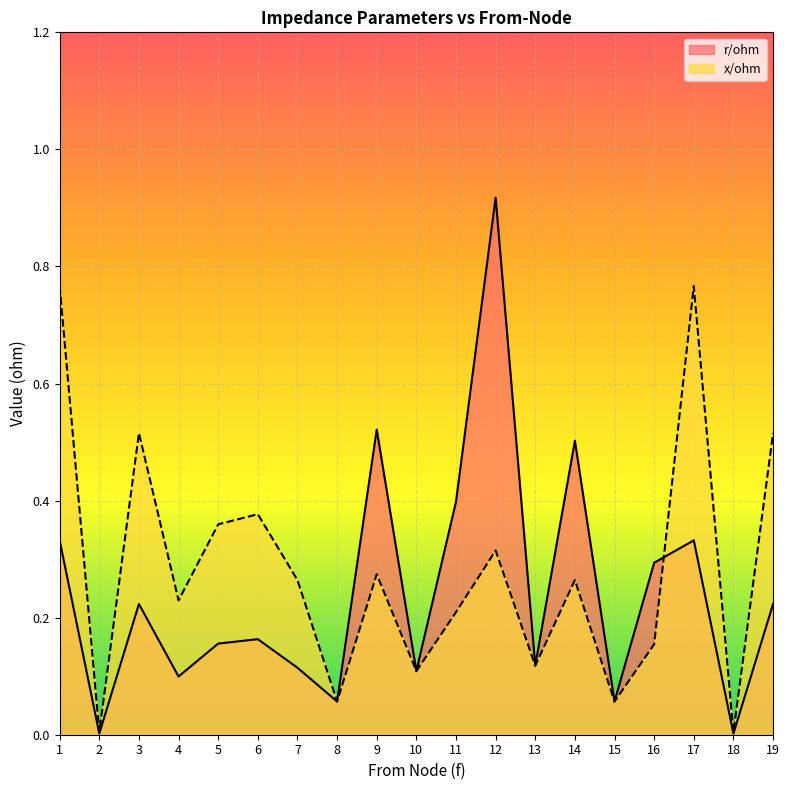

At which category does r/ohm reach its first local peak?

3